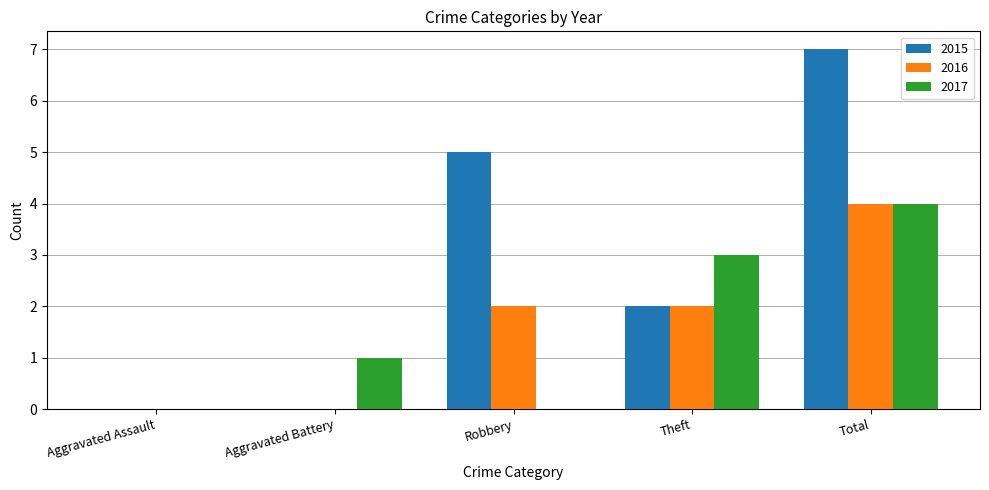

Which series changed the most between Aggravated Assault and Robbery?

2015